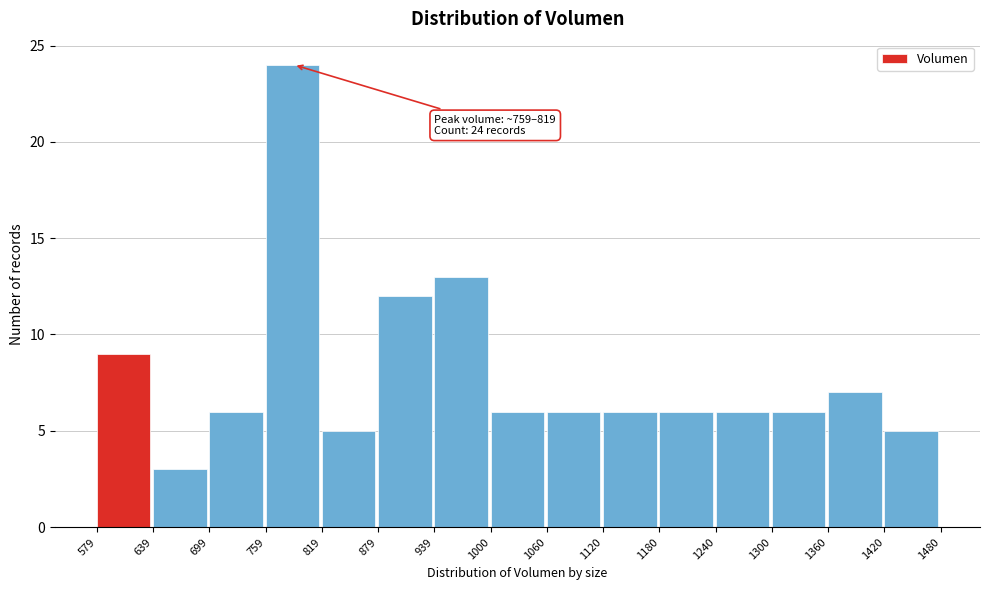

Which range on the x-axis has the tallest bar?

759 to 819